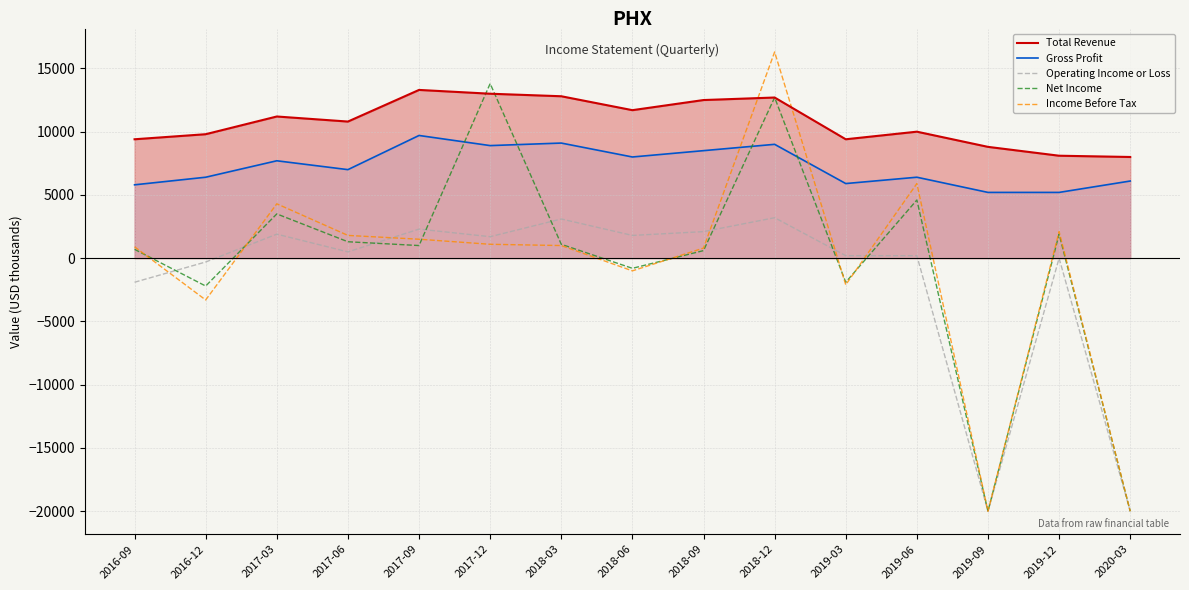

Reading left to right, what are all the values shown in this chart?

Total Revenue: 2016-09=9400	2016-12=9800	2017-03=11200	2017-06=10800	2017-09=13300	2017-12=13000	2018-03=12800	2018-06=11700	2018-09=12500	2018-12=12700	2019-03=9400	2019-06=10000	2019-09=8800	2019-12=8100	2020-03=8000
Gross Profit: 2016-09=5800	2016-12=6400	2017-03=7700	2017-06=7000	2017-09=9700	2017-12=8900	2018-03=9100	2018-06=8000	2018-09=8500	2018-12=9000	2019-03=5900	2019-06=6400	2019-09=5200	2019-12=5200	2020-03=6100
Operating Income or Loss: 2016-09=-1900	2016-12=-300	2017-03=1900	2017-06=500	2017-09=2300	2017-12=1700	2018-03=3100	2018-06=1800	2018-09=2100	2018-12=3200	2019-03=200	2019-06=200	2019-09=-20000	2019-12=0	2020-03=-20000
Net Income: 2016-09=700	2016-12=-2200	2017-03=3500	2017-06=1300	2017-09=1000	2017-12=13800	2018-03=1100	2018-06=-800	2018-09=600	2018-12=12700	2019-03=-1900	2019-06=4600	2019-09=-20000	2019-12=1900	2020-03=-20000
Income Before Tax: 2016-09=900	2016-12=-3300	2017-03=4300	2017-06=1800	2017-09=1500	2017-12=1100	2018-03=1000	2018-06=-1000	2018-09=800	2018-12=16300	2019-03=-2100	2019-06=5900	2019-09=-20000	2019-12=2100	2020-03=-20000